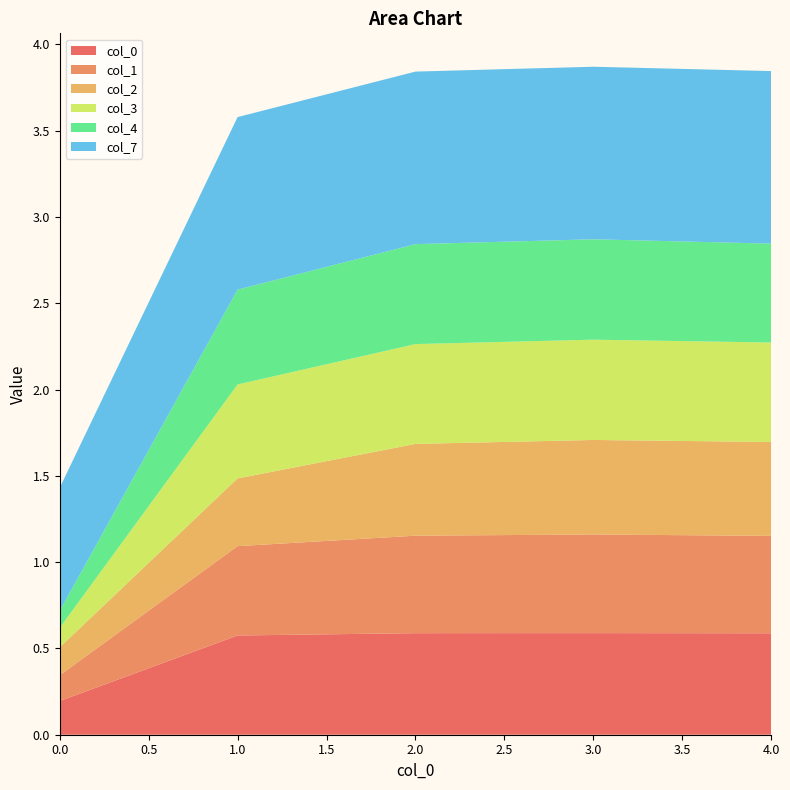

Reading left to right, what are all the values shown in this chart?

0: 0=0.2	1=0.6	2=0.6	3=0.6	4=0.6
1: 0=0.1	1=0.5	2=0.6	3=0.6	4=0.6
2: 0=0.2	1=0.4	2=0.5	3=0.5	4=0.5
3: 0=0.1	1=0.5	2=0.6	3=0.6	4=0.6
4: 0=0.1	1=0.5	2=0.6	3=0.6	4=0.6
7: 0=0.7	1=1.0	2=1.0	3=1.0	4=1.0